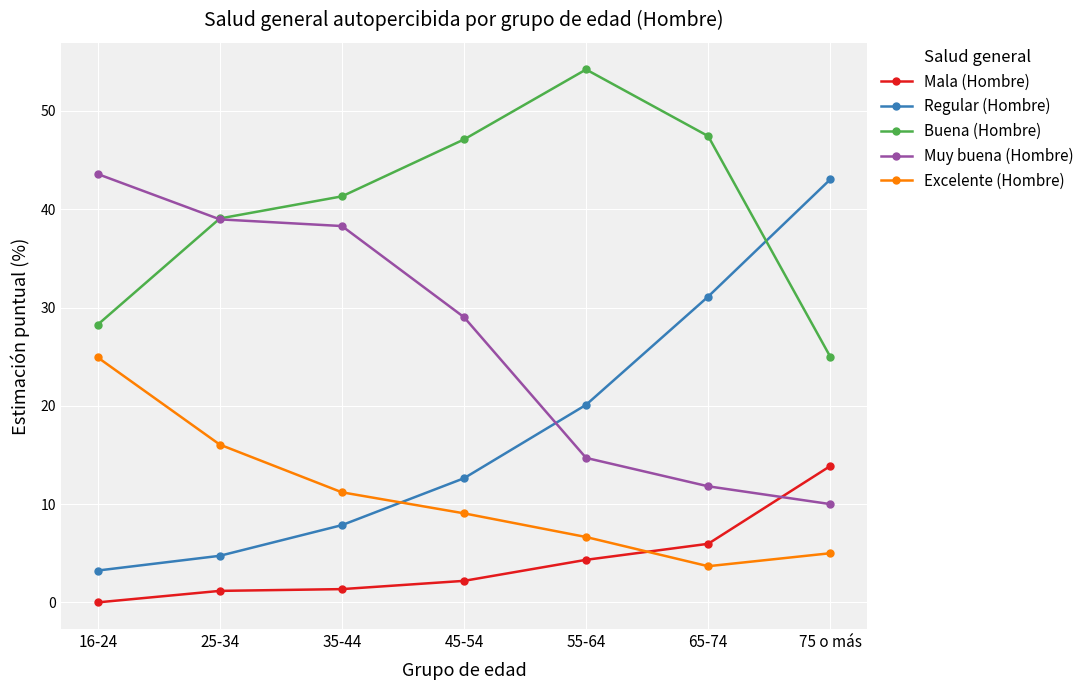

What is the difference between the highest and lowest values at 75 o más?

38.0